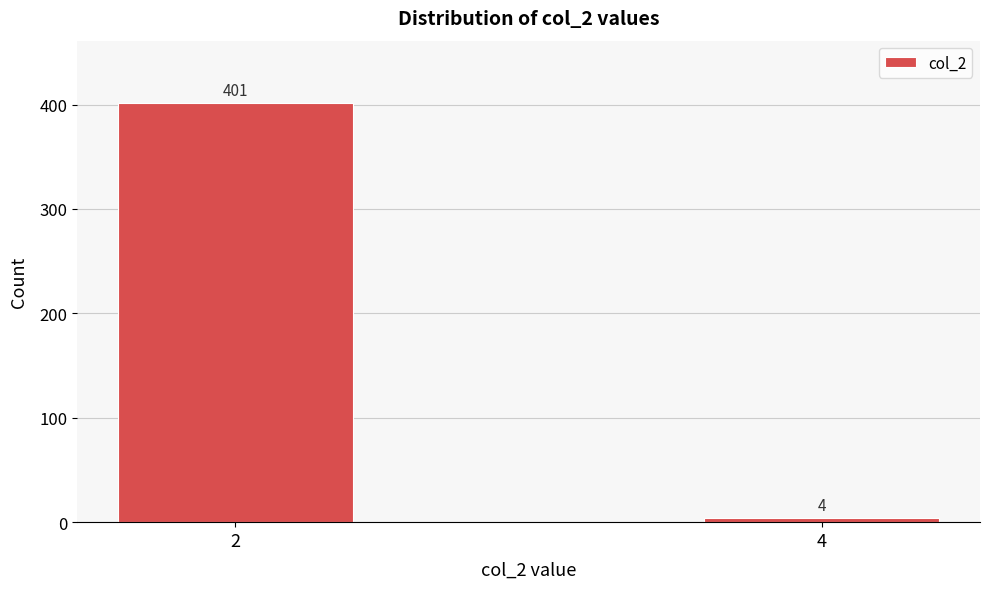

Reading left to right, extract all data points from this chart.

401	4